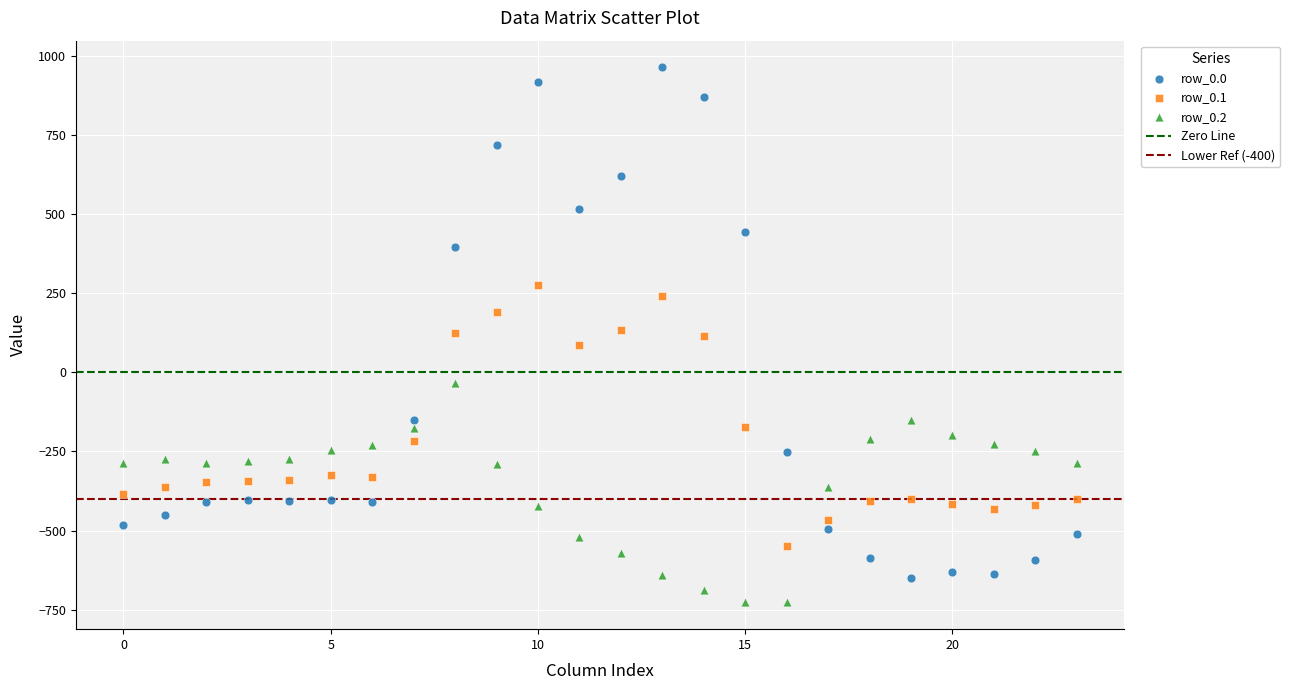

Across all data points, what is the range of Y values (max minus min)?

1689.3